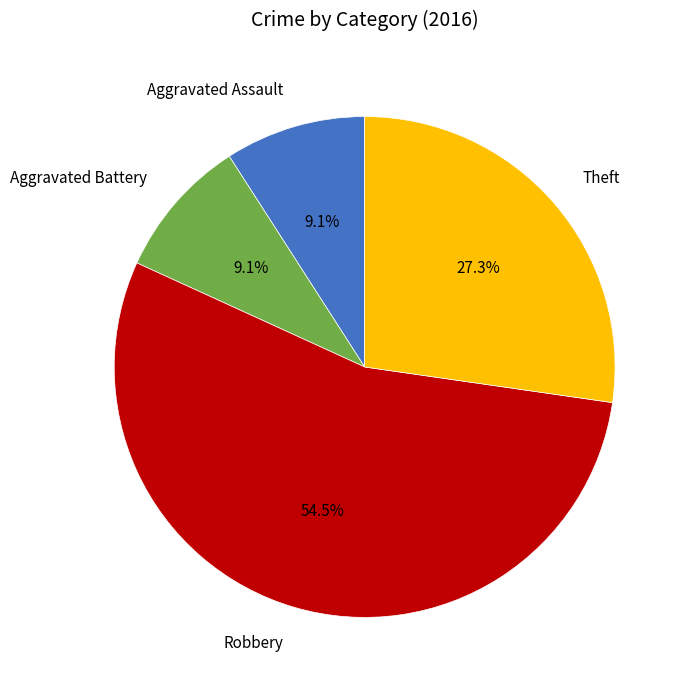

Does Aggravated Assault represent more than half of the total?

No